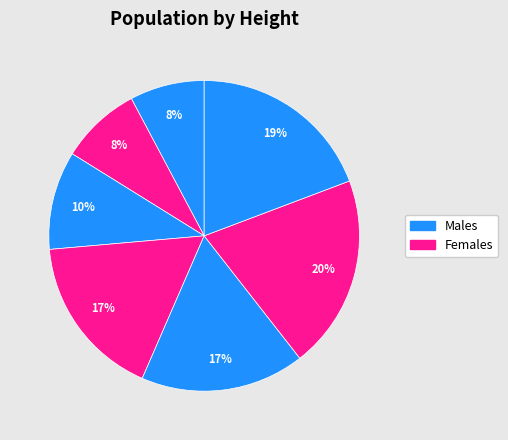

Count the number of slices in the pie.

7